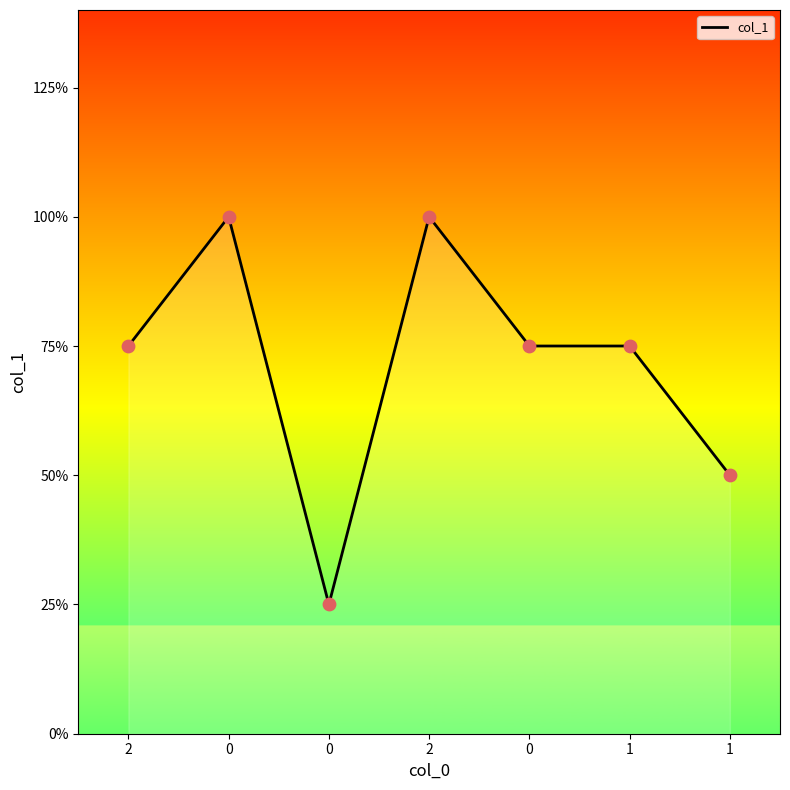

What is the change in value from 0 to 1?

+1